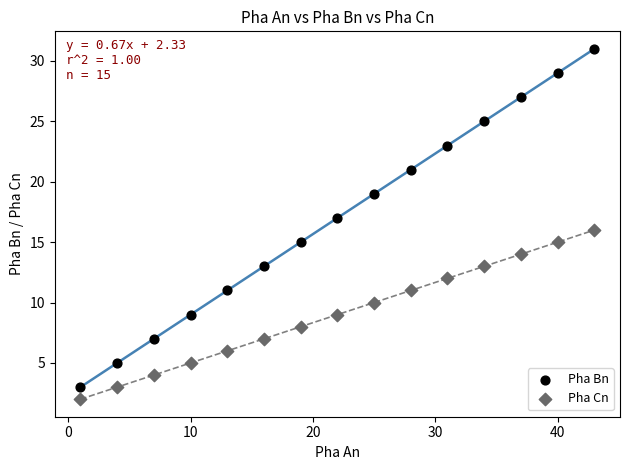

Which series reaches the minimum Y coordinate?

Pha Cn